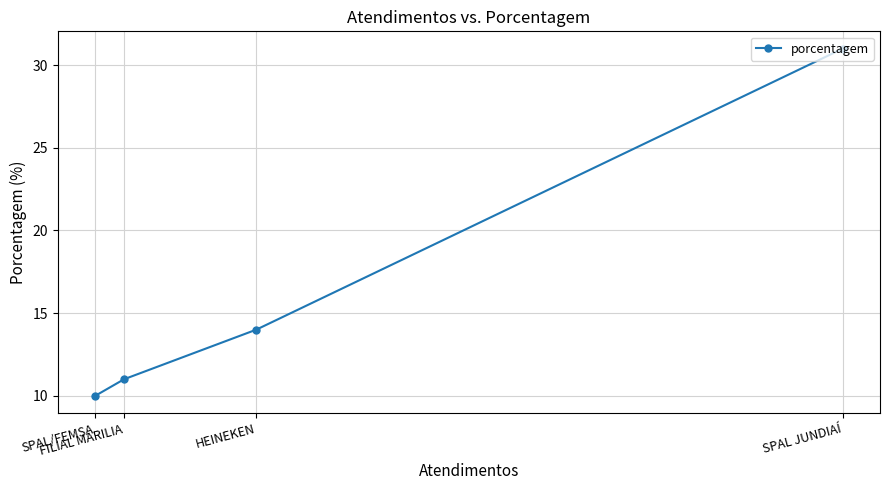

Rank the categories by value from lowest to highest.

SPAL/FEMSA, FILIAL MARILIA, HEINEKEN, SPAL JUNDIAÍ